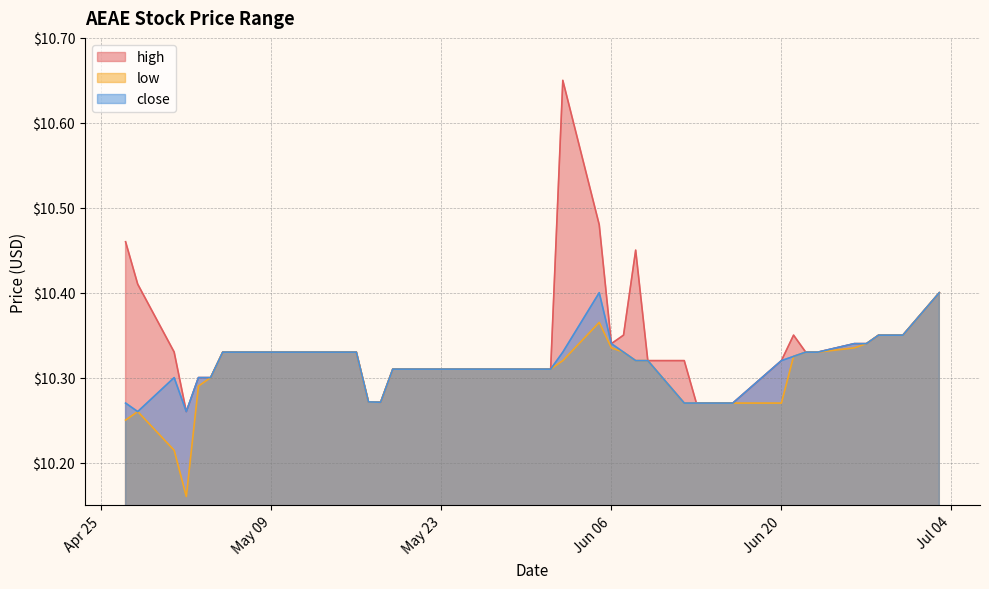

Is the value of high at 2023-05-11 greater than the value of low at 2023-05-19?

Yes